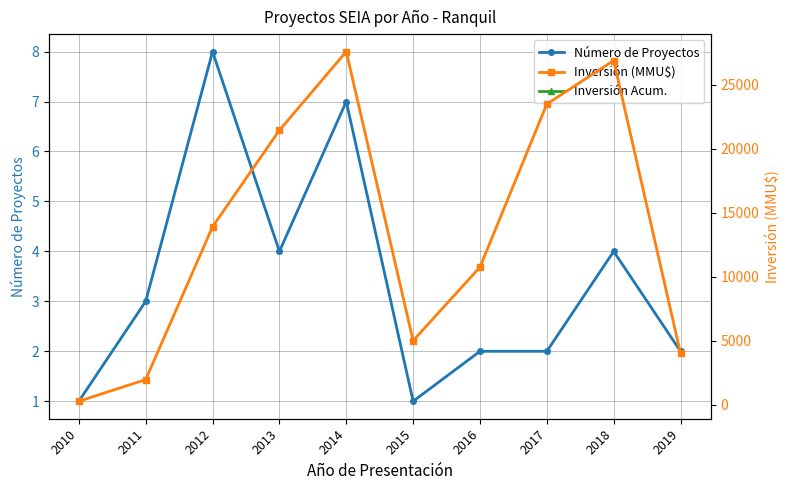

True or false: Número de Proyectos has a value of 4 at 2016.

False